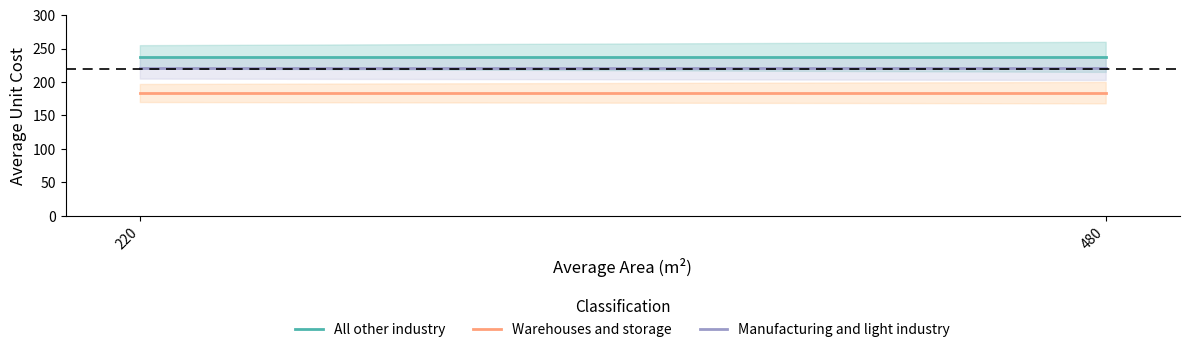

Reading left to right, what are all the values shown in this chart?

All other industry: 237.1	237.1
Warehouses and storage: 183.3	183.3
Manufacturing and light industry: 220.2	220.2